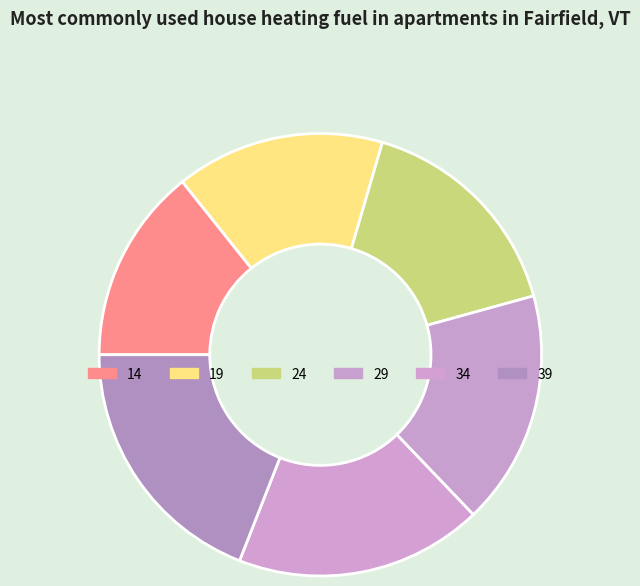

Which slice is the smallest?

14